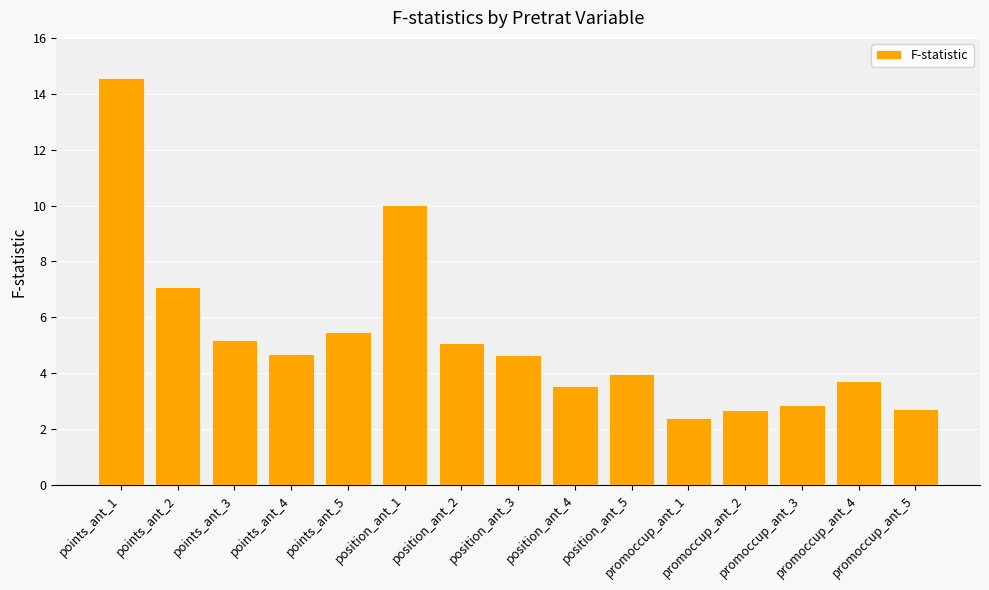

What is the difference between the second highest and second lowest values?

7.3